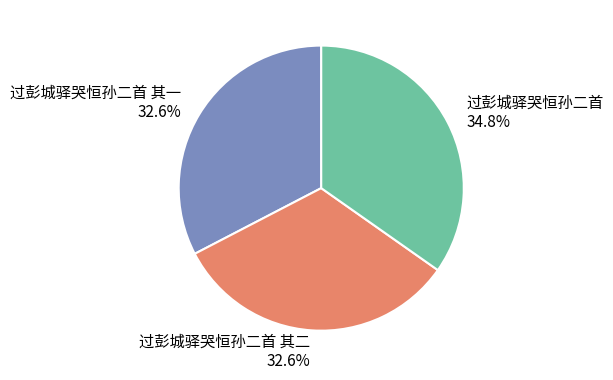

Approximately how many times larger is the value at 过彭城驿哭恒孙二首 34.8% compared to 过彭城驿哭恒孙二首 其一 32.6%?

1.1